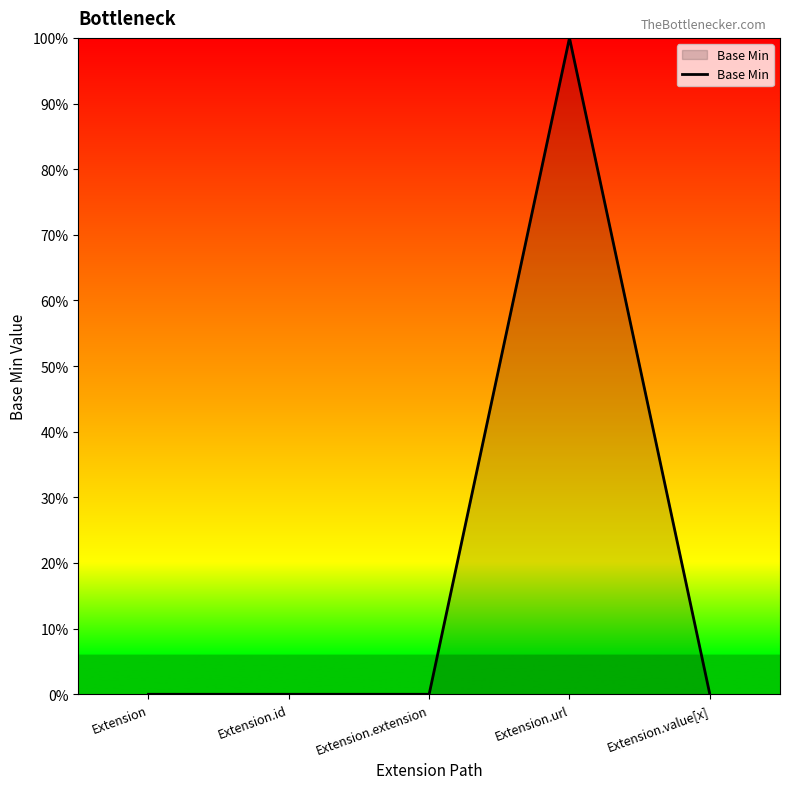

What is the sum of the values at Extension.url and Extension.id?

1